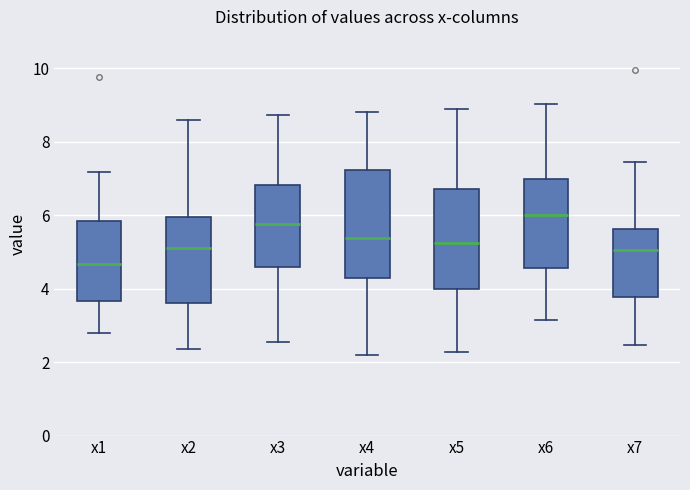

Reading left to right, read every box against the y-axis: the position of its median line, the range the box covers, and the ends of its whiskers. The values are not printed on the chart, so give them approximately, as read against the axis.

x1: median 4.6, box 3.6 to 5.8, whiskers 2.8 to 7.2
x2: median 5.0, box 3.6 to 6.0, whiskers 2.4 to 8.6
x3: median 5.8, box 4.6 to 6.8, whiskers 2.6 to 8.8
x4: median 5.4, box 4.2 to 7.2, whiskers 2.2 to 8.8
x5: median 5.2, box 4.0 to 6.8, whiskers 2.2 to 8.8
x6: median 6.0, box 4.6 to 7.0, whiskers 3.2 to 9.0
x7: median 5.0, box 3.8 to 5.6, whiskers 2.4 to 7.4